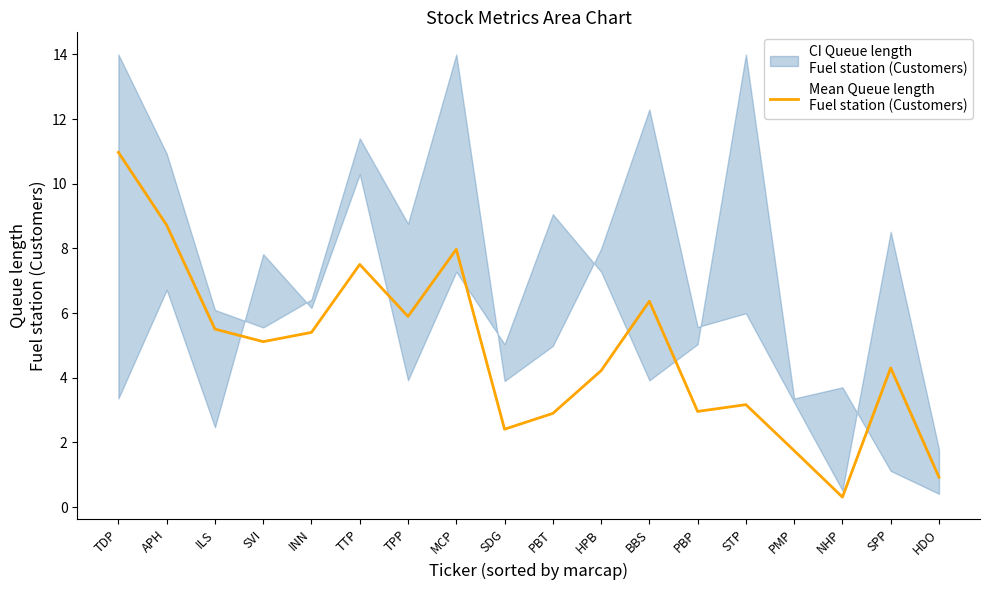

How many data points are above 5?

9